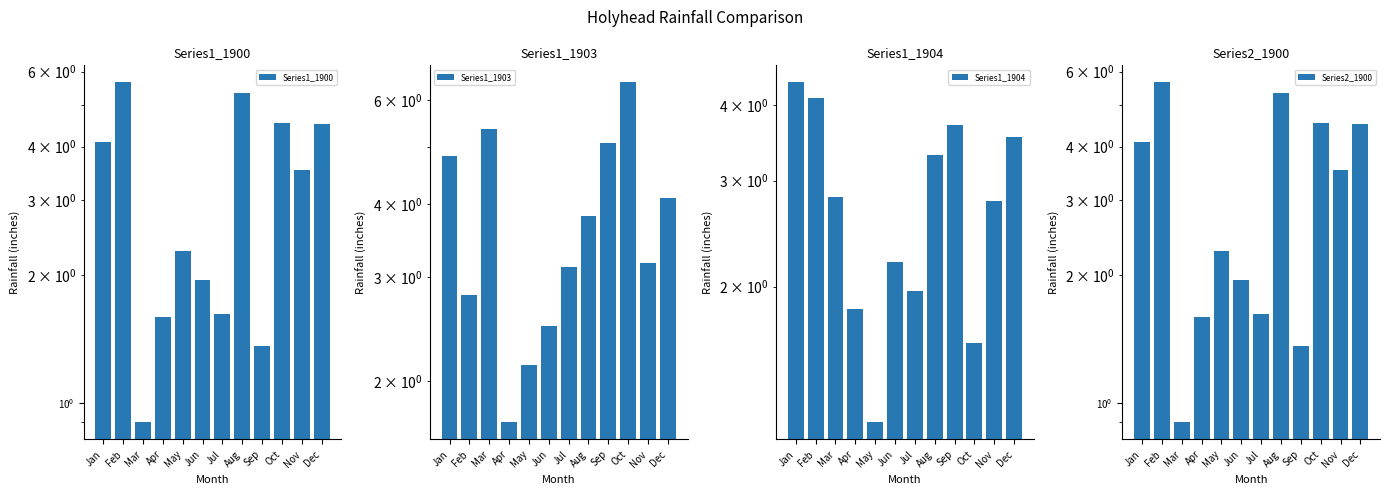

Which series changed the most between Jul and Oct?

Series1_1903